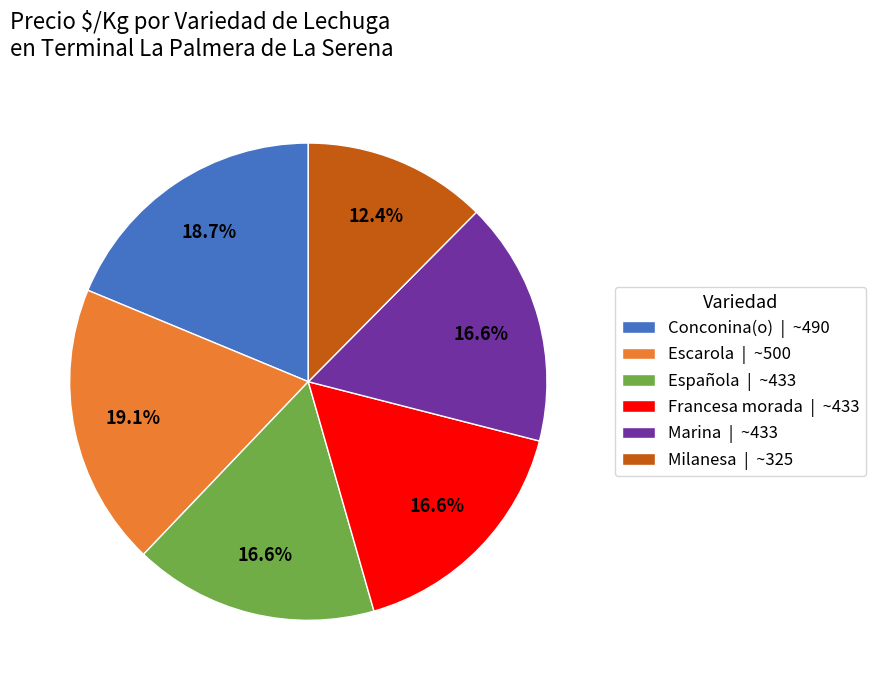

How many slices are in this pie chart?

6